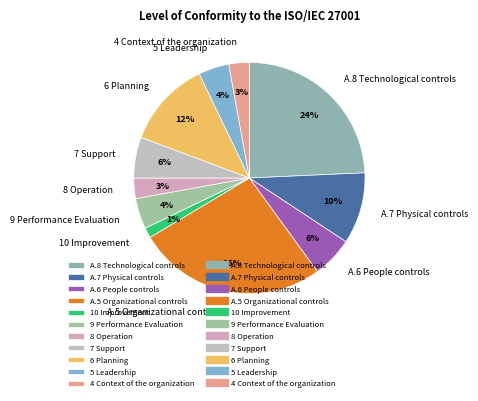

To the nearest percent, what is the combined percentage of A.7 Physical controls and 6 Planning?

22%